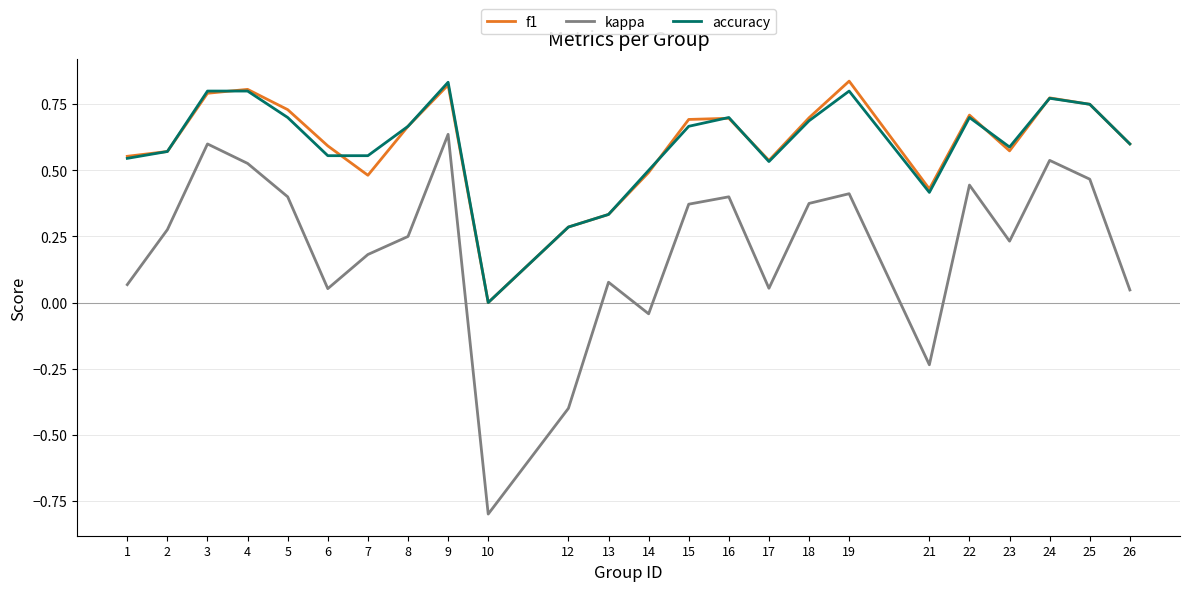

True or false: accuracy and f1 cross at least once.

True